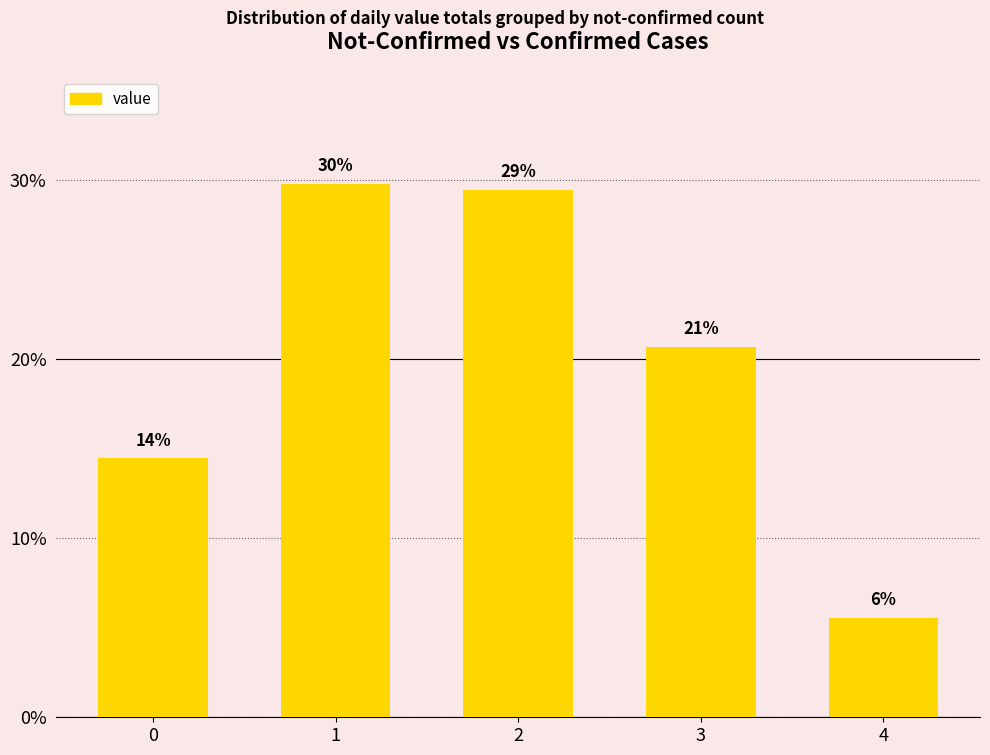

Does the chart contain any negative values?

No